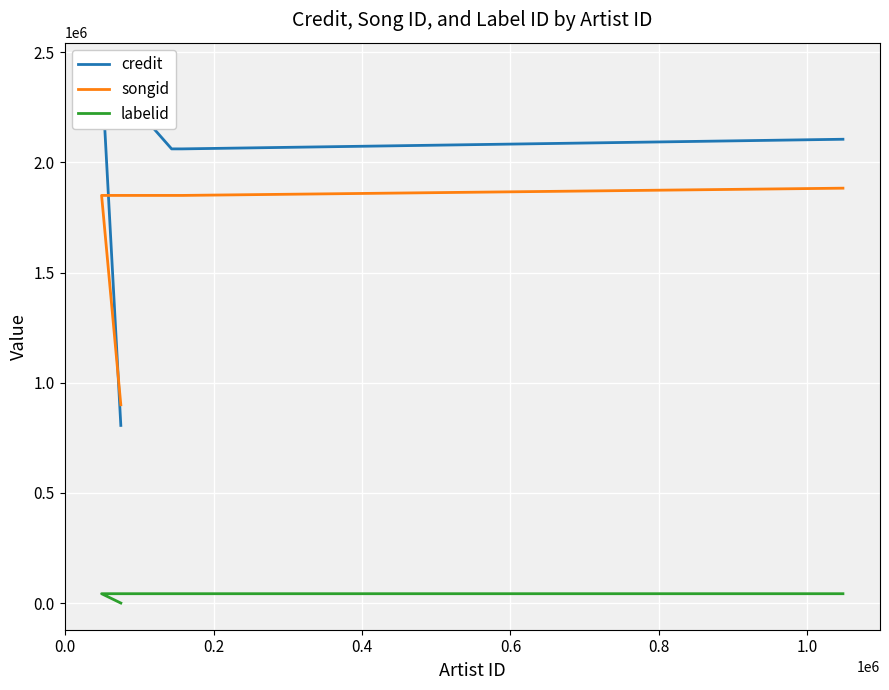

Reading left to right, extract all data points from this chart.

credit: 806269	806269	2422289	2061330	2061340	2105047
songid: 899966	899966	1850134	1850125	1850132	1883009
labelid: 235	235	42595	42595	42595	42595